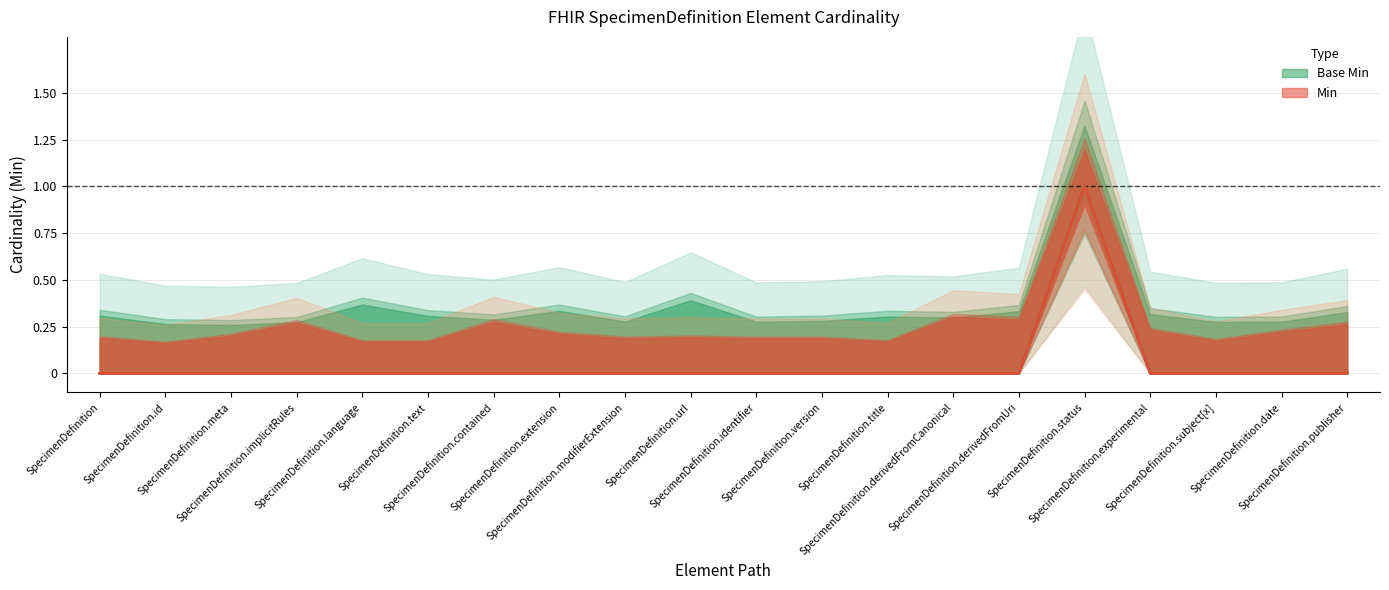

How many interior local peaks does the Base Min series have?

1